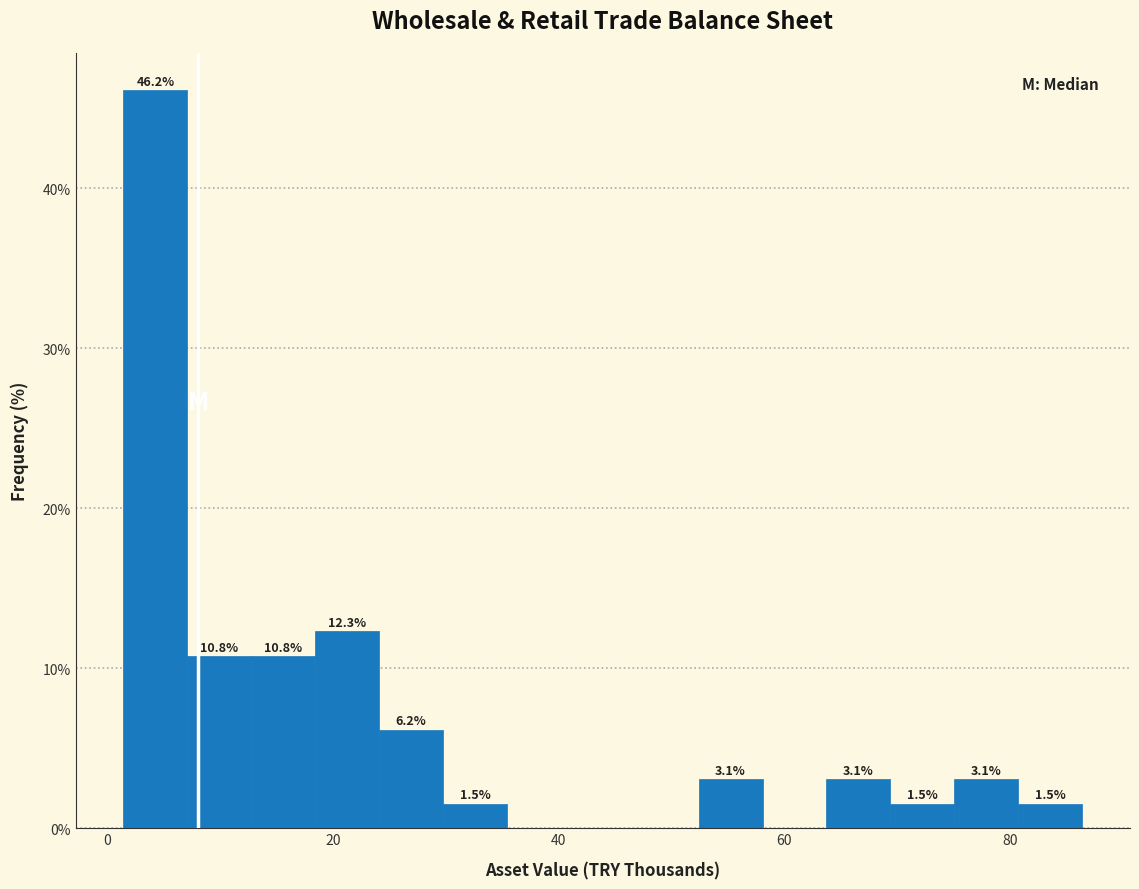

Around what value on the x-axis is the tallest bar? Give the approximate position of its centre, as read against the axis.

4